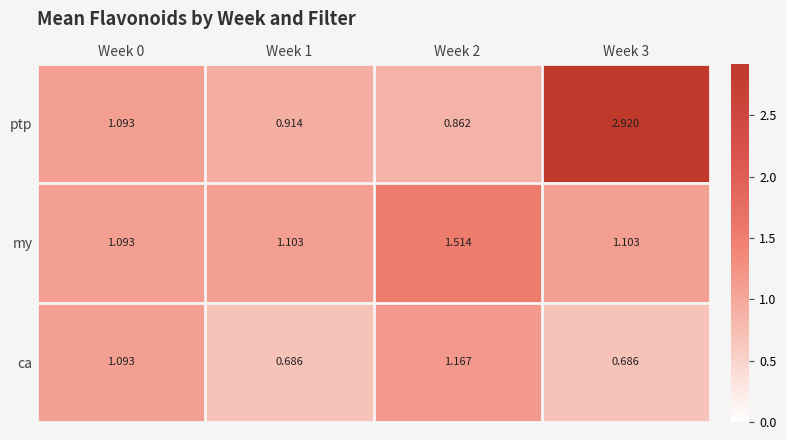

At which category is the sum across all series the highest?

Week 3